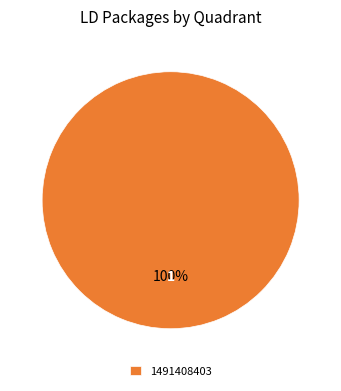

How many segments does this pie chart have?

1